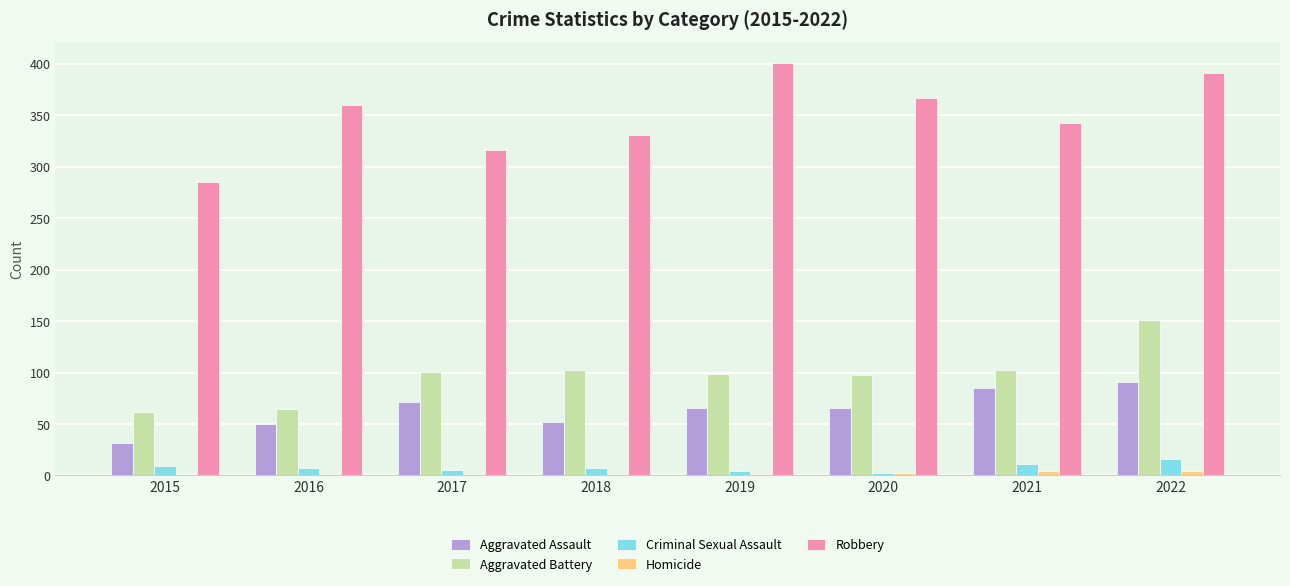

Are the bars horizontal?

No